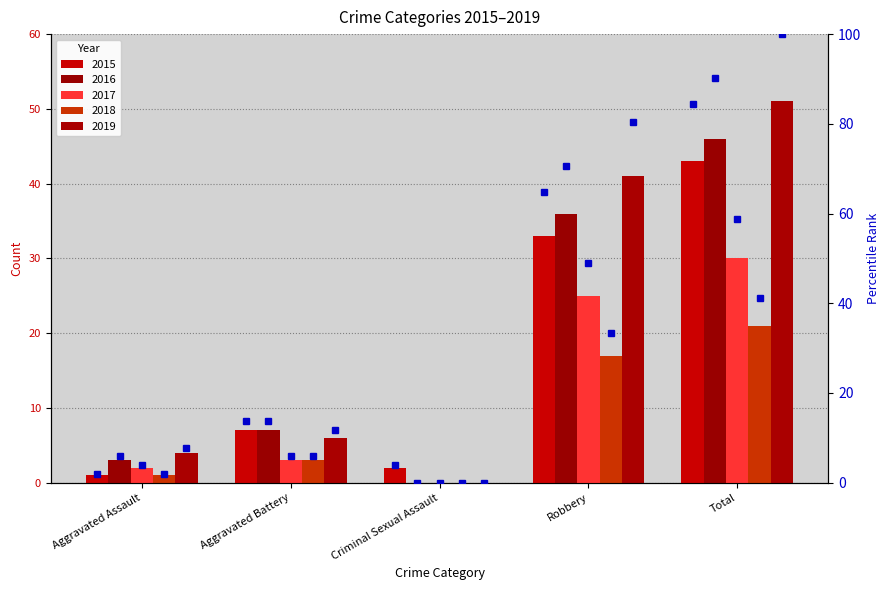

How many series are shown in this chart?

5